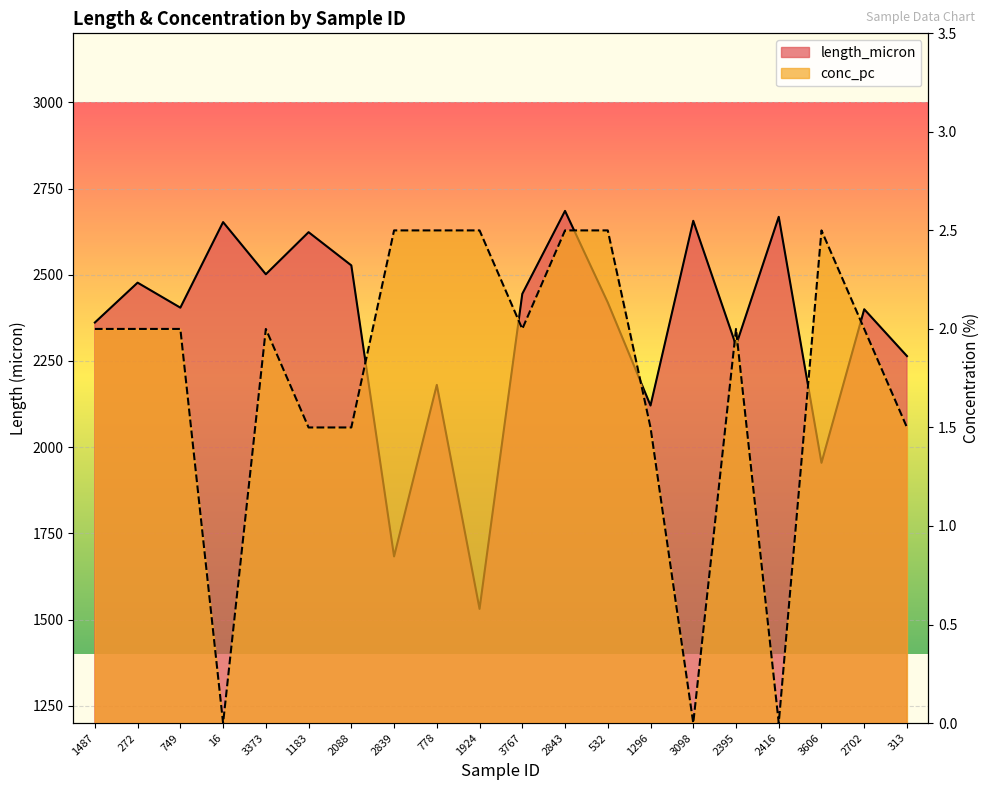

Rank the series by their average value, from lowest to highest.

conc_pc, length_micron